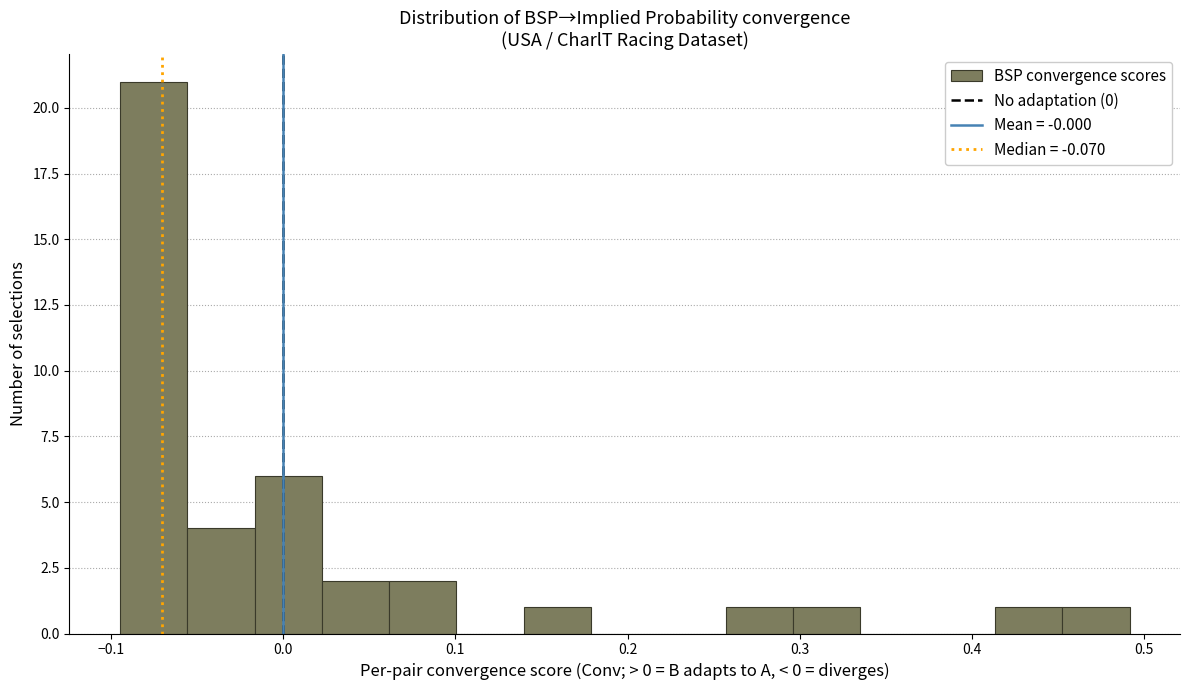

Around what value on the x-axis is the tallest bar? Give the approximate position of its centre, as read against the axis.

-0.08